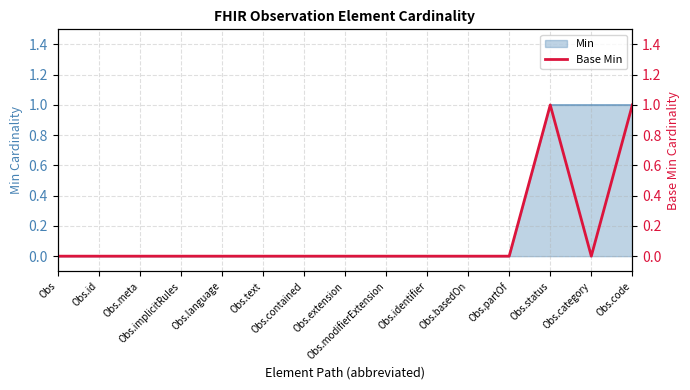

Reading right to left, what are all the values shown in this chart?

1	0	1	0	0	0	0	0	0	0	0	0	0	0	0